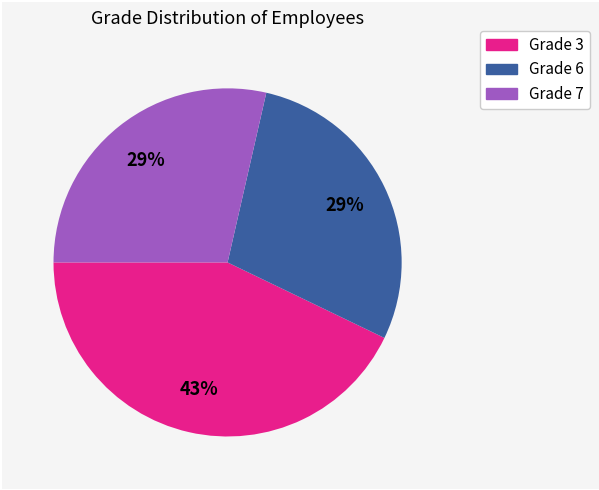

Count the number of slices in the pie.

3